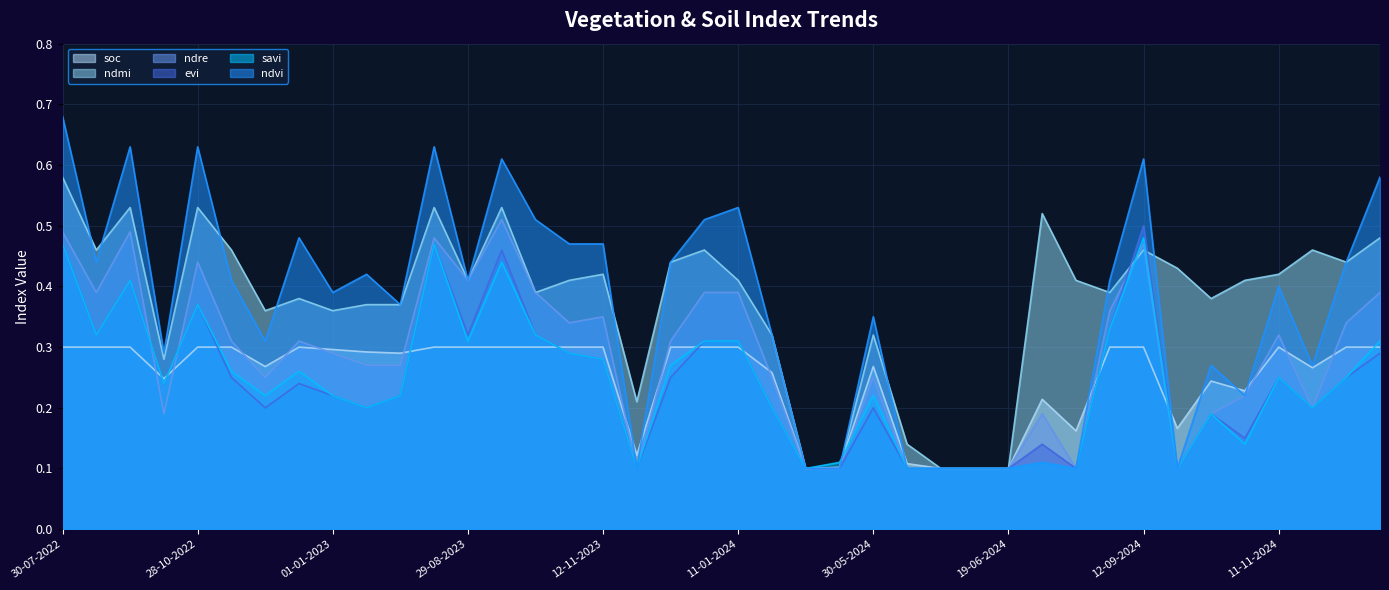

Which series changed the most between 19-06-2024 and 11-12-2024?

ndvi